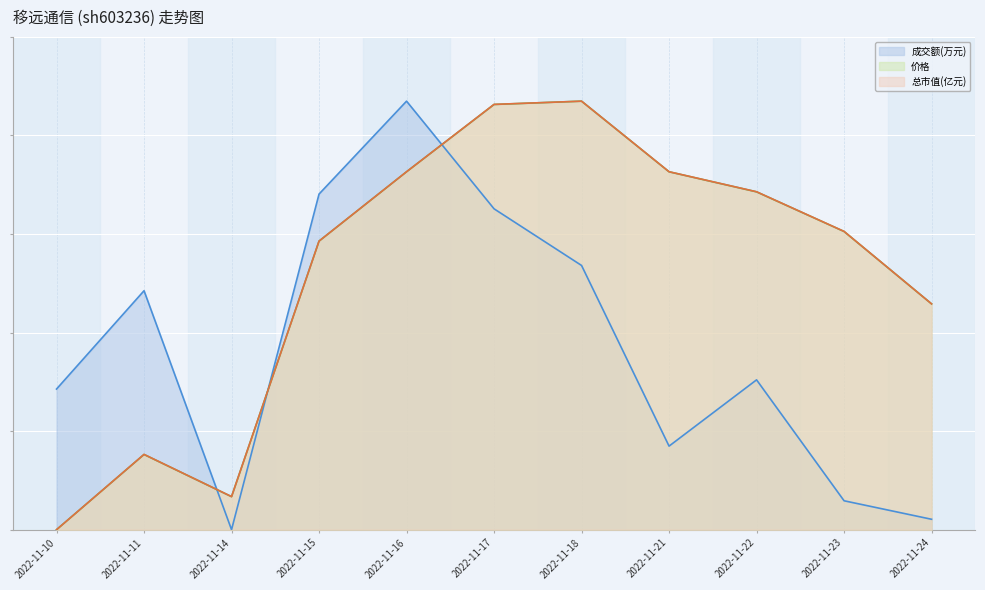

List the labels in order of 价格 value, smallest first.

2022-11-10, 2022-11-14, 2022-11-11, 2022-11-24, 2022-11-15, 2022-11-23, 2022-11-22, 2022-11-16, 2022-11-21, 2022-11-17, 2022-11-18